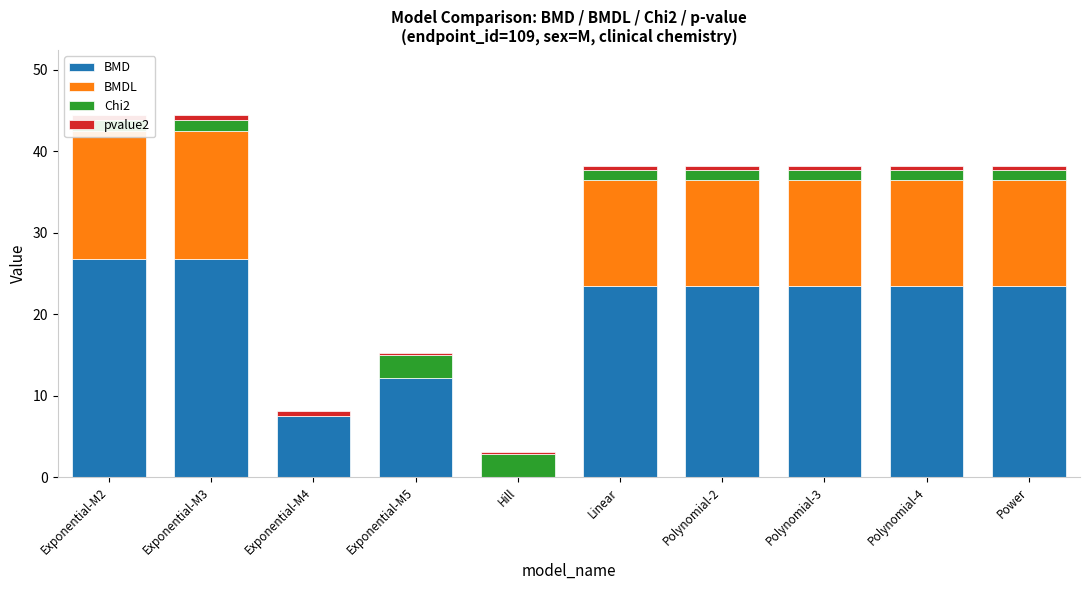

Are the bars horizontal?

No